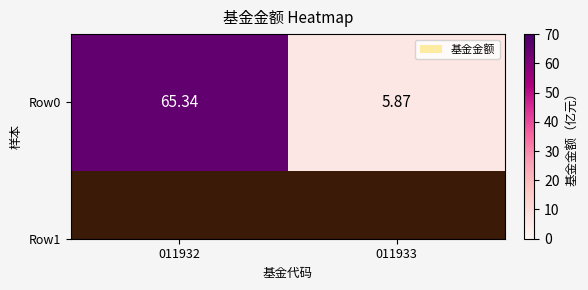

What is the sum of all values?

71.2